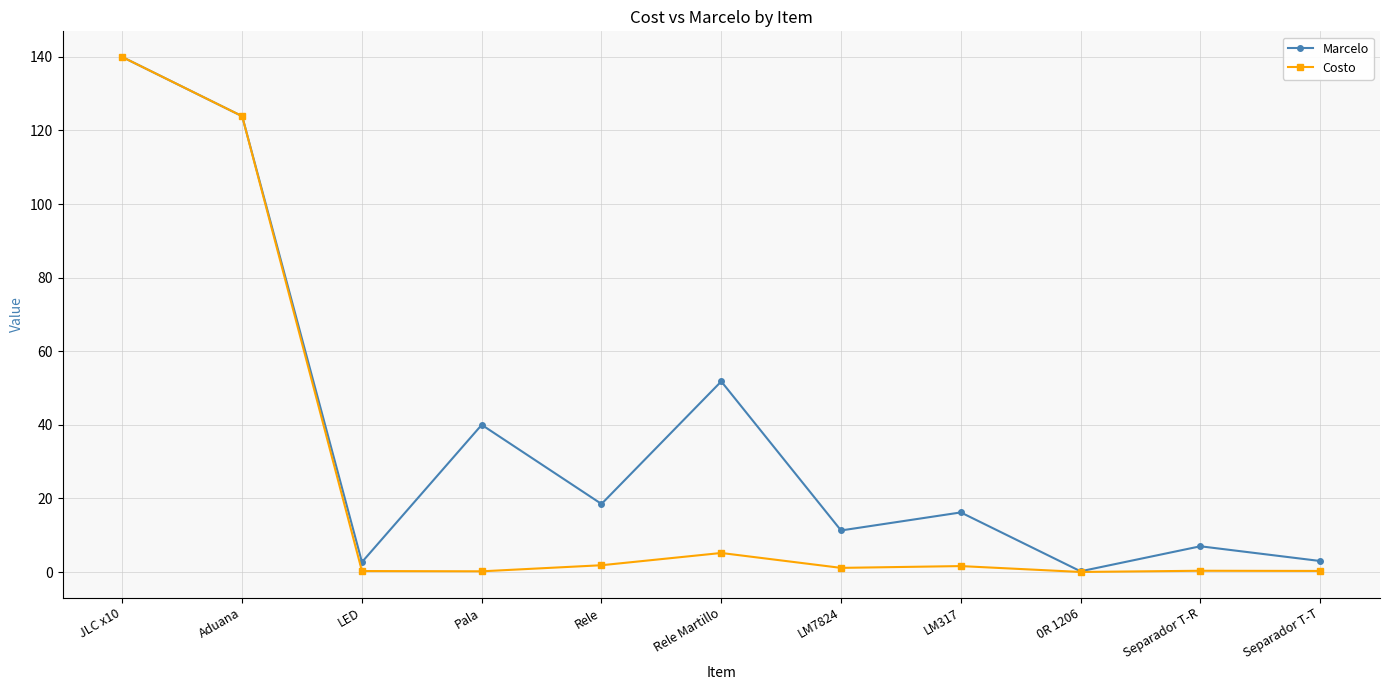

How many values in the Marcelo series exceed 16?

6